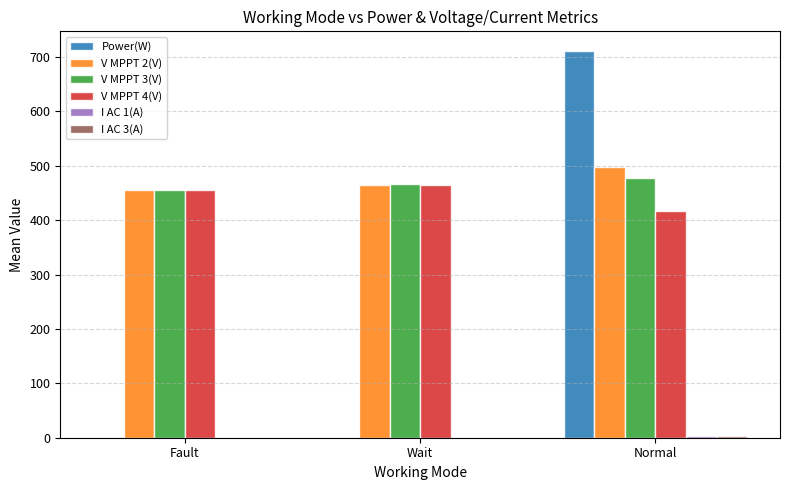

What is the total value across all series at Fault?

1364.2